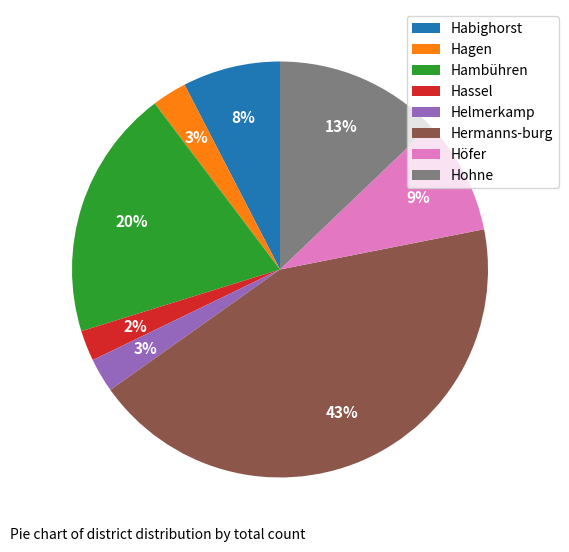

To the nearest percent, what is the average slice percentage?

12%